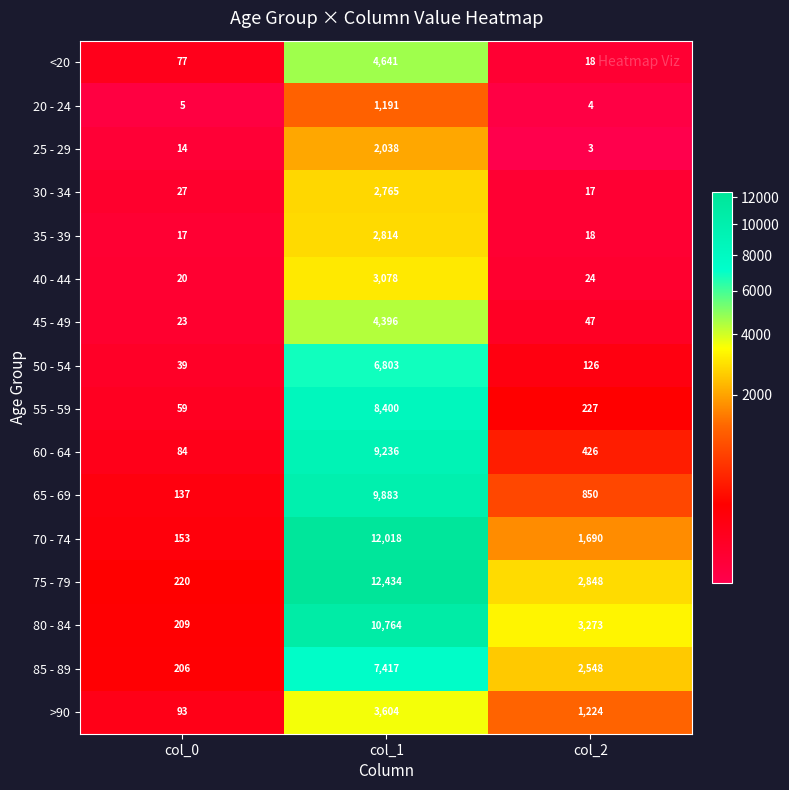

The 85 - 89 series shows 128 at col_0. True or false?

False